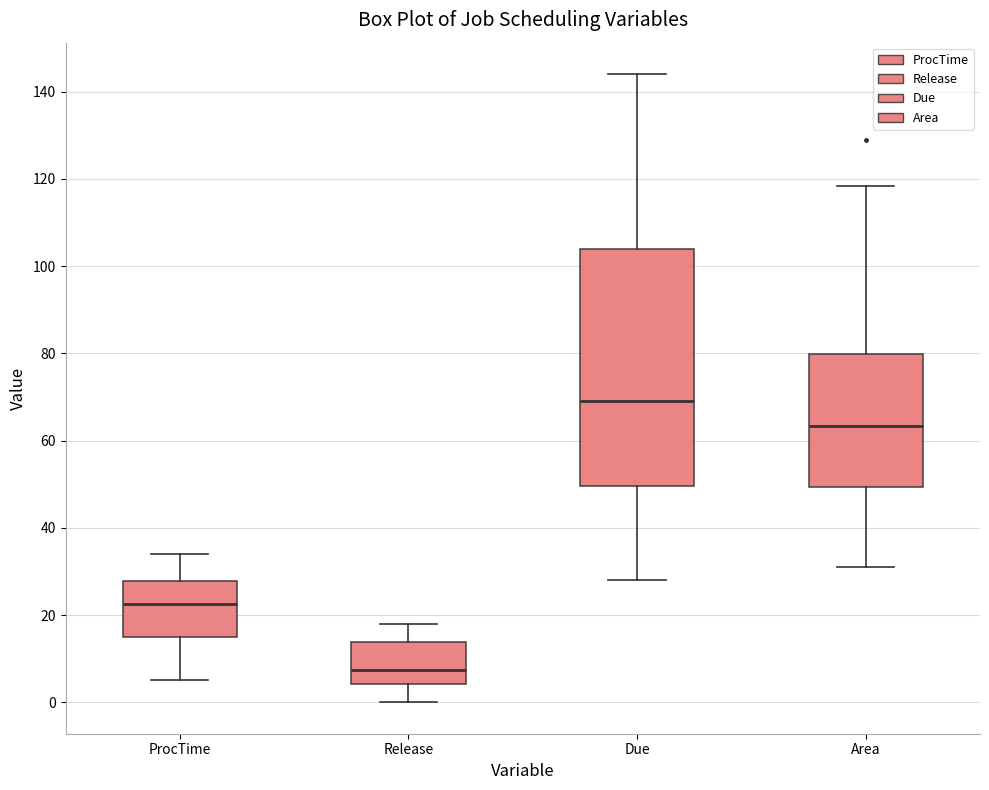

Reading left to right, read every box against the y-axis: the position of its median line, the range the box covers, and the ends of its whiskers. The values are not printed on the chart, so give them approximately, as read against the axis.

ProcTime: median 22, box 16 to 28, whiskers 6 to 34
Release: median 8, box 4 to 14, whiskers 0 to 18
Due: median 70, box 50 to 104, whiskers 28 to 144
Area: median 64, box 50 to 80, whiskers 30 to 118